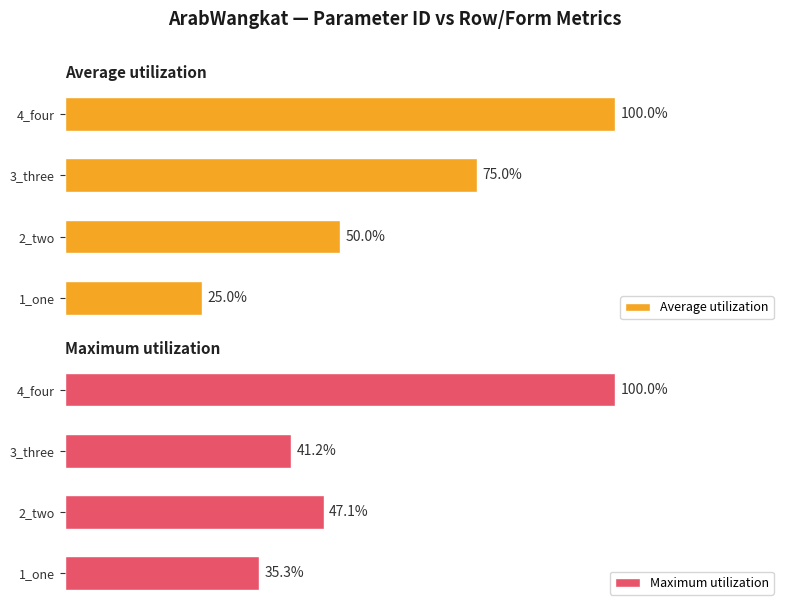

What are all the series names shown in the legend?

Average utilization, Maximum utilization